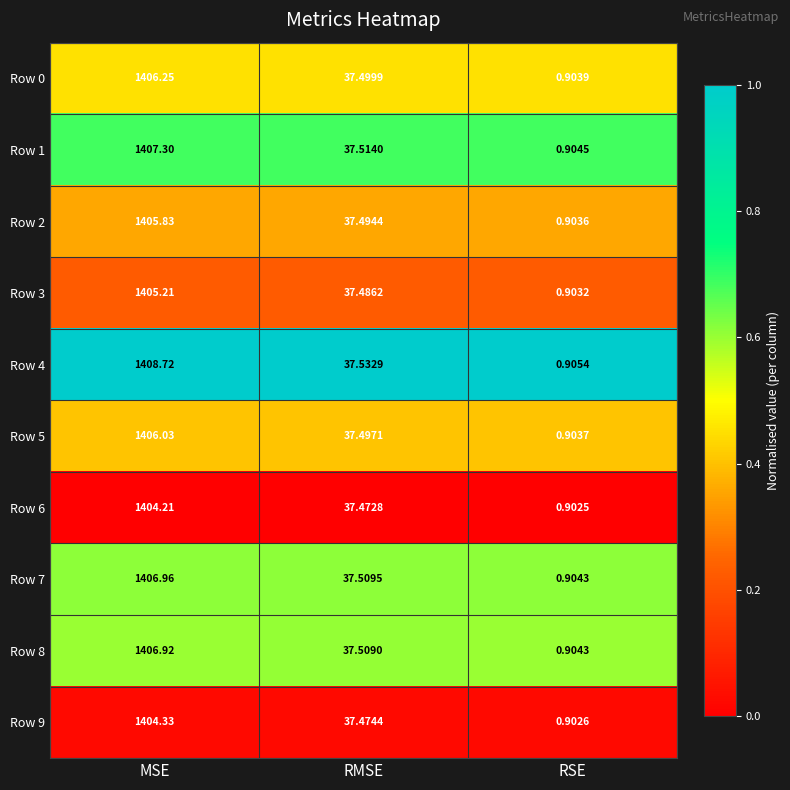

At which category is the sum across all series the highest?

MSE